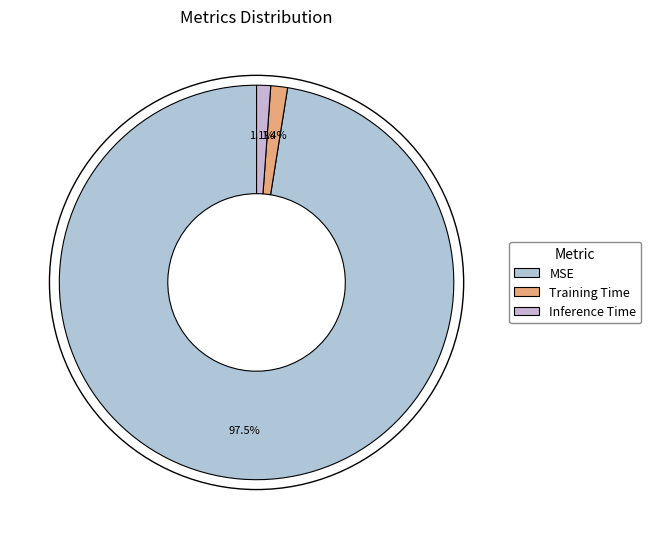

Which category has the biggest portion of the pie?

MSE